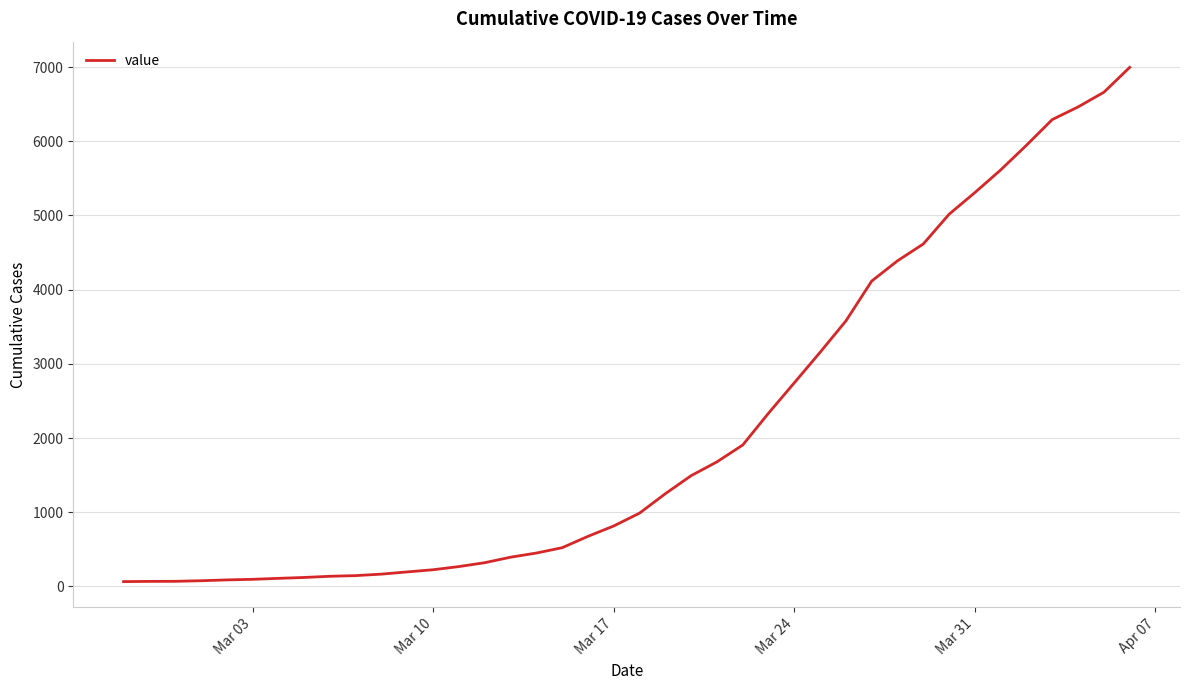

What is the difference between the maximum and minimum values?

6931